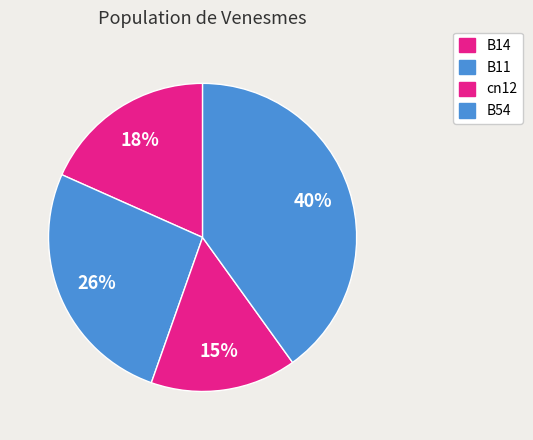

How many slices are in this pie chart?

4